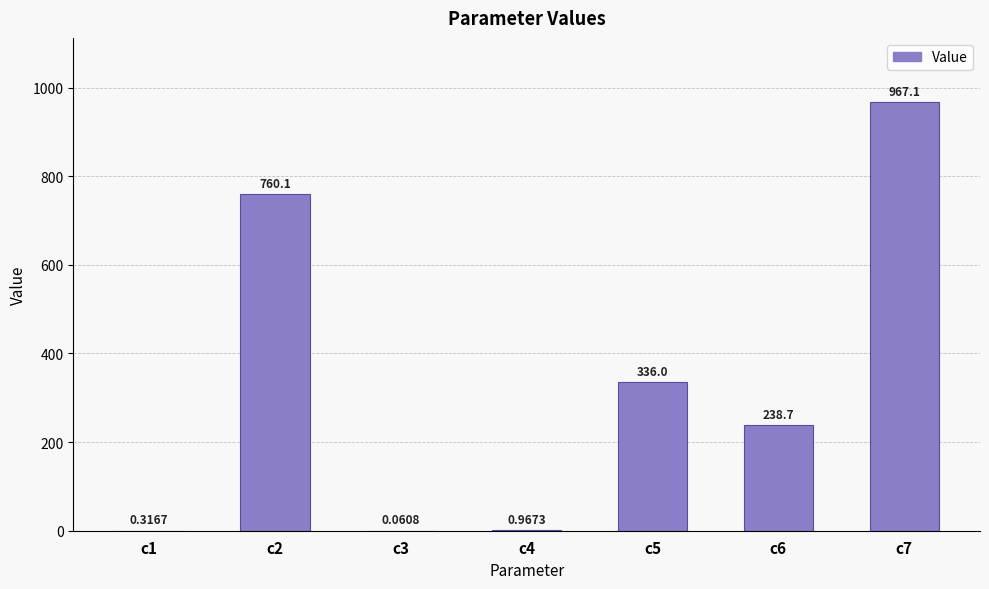

Between c4 and c2, which is larger?

c2